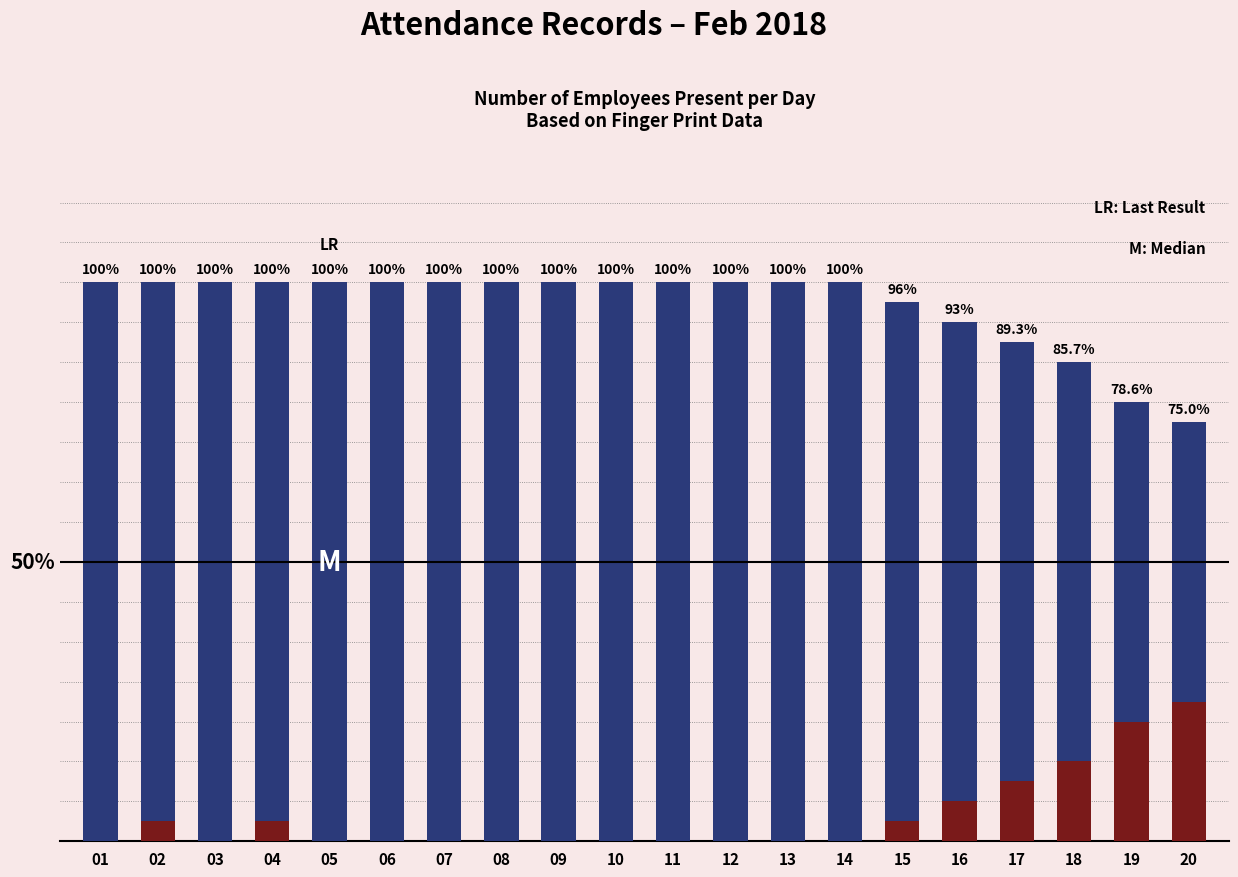

What is the difference between the maximum and minimum values in the Absent series?

7